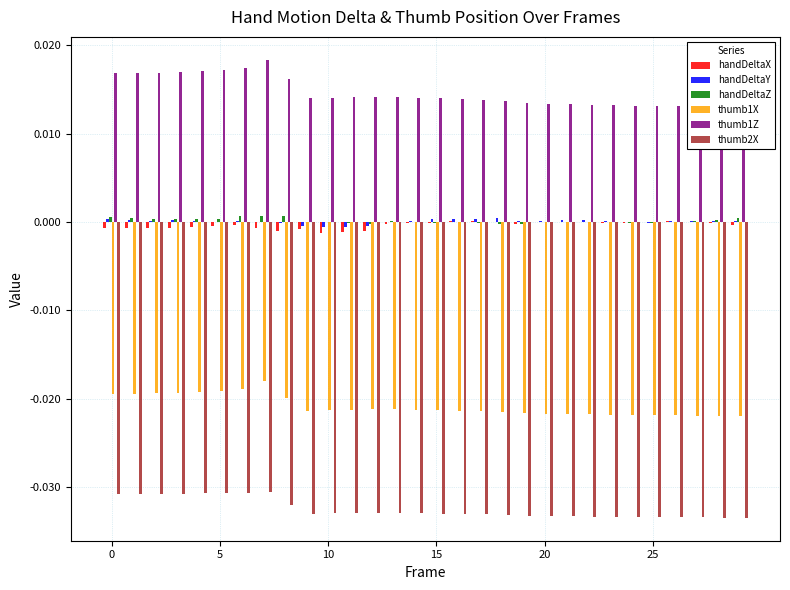

The thumb1X series shows -0.0 at 29. True or false?

False